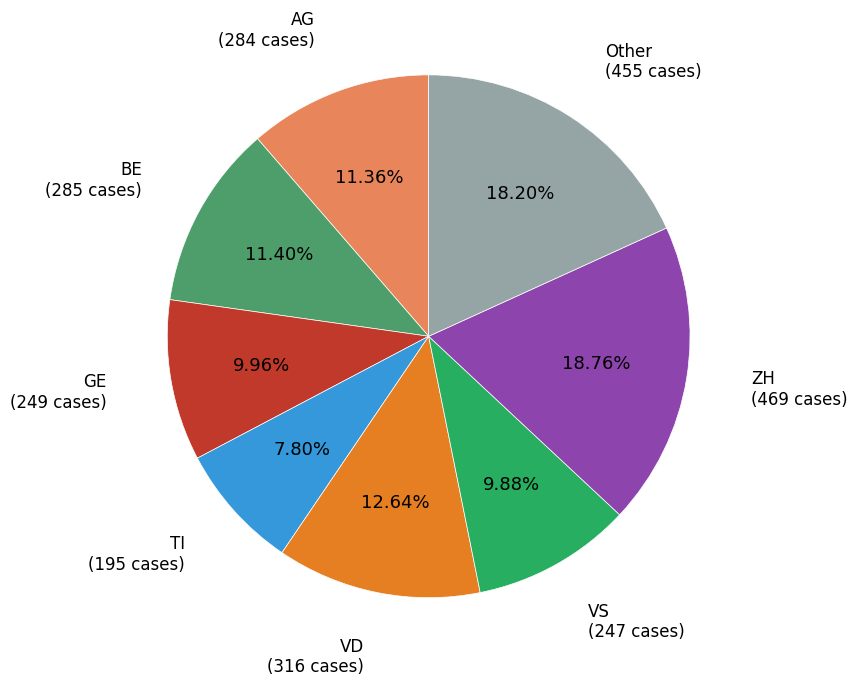

Is the sum of VS and AG greater than half?

No